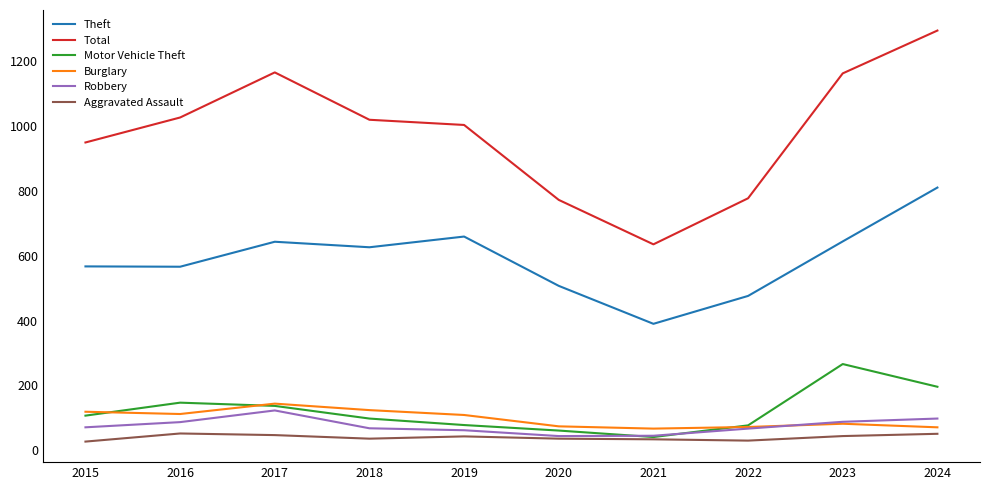

Is it true that Theft equals 816 at 2020?

False